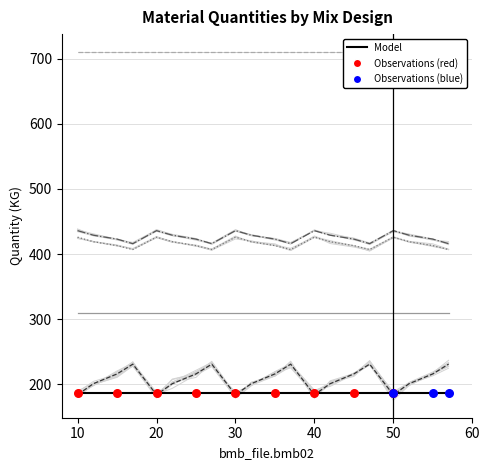

At which category is the sum across all series the highest?

30